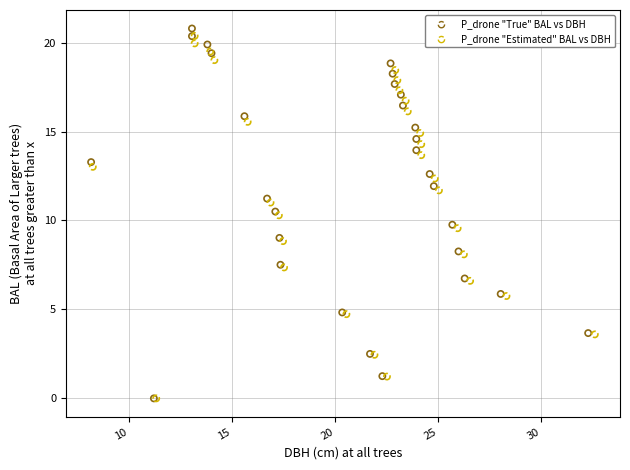

Which series has the largest Y range (max minus min)?

P_drone "True" BAL vs DBH